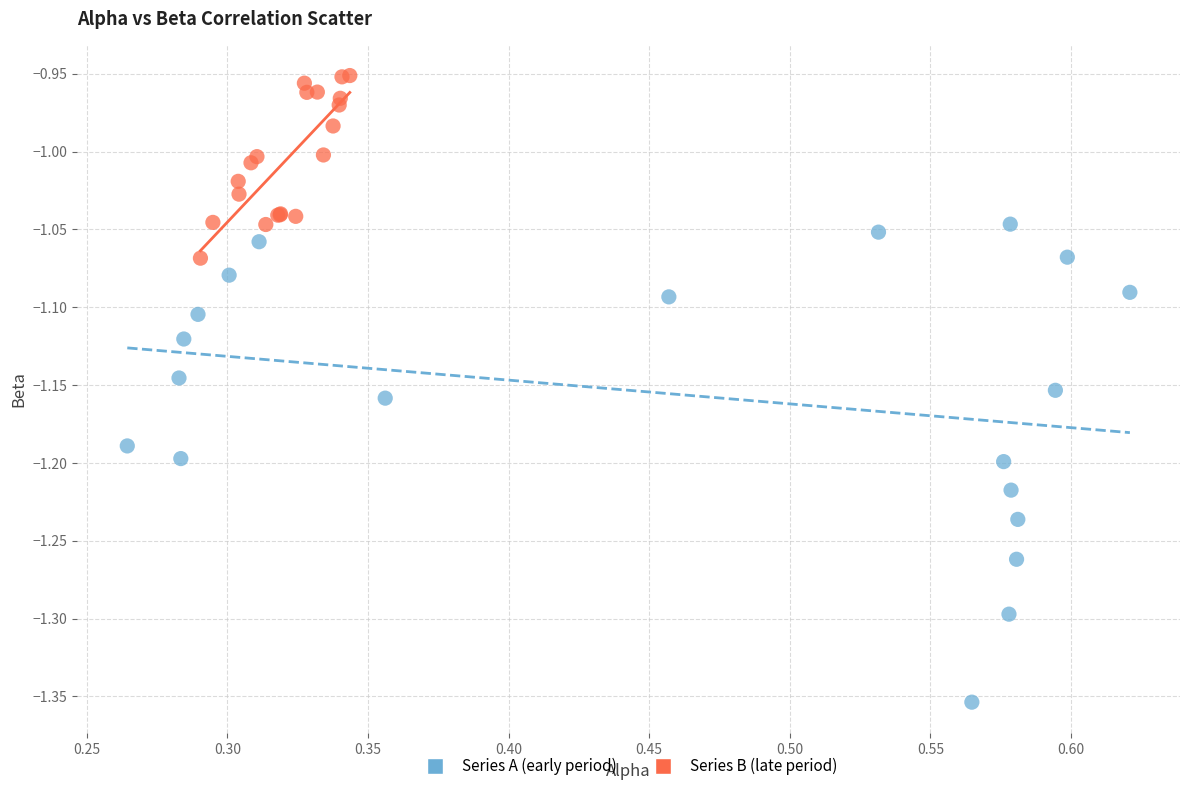

Which series has the largest Y range (max minus min)?

Series A (early period)